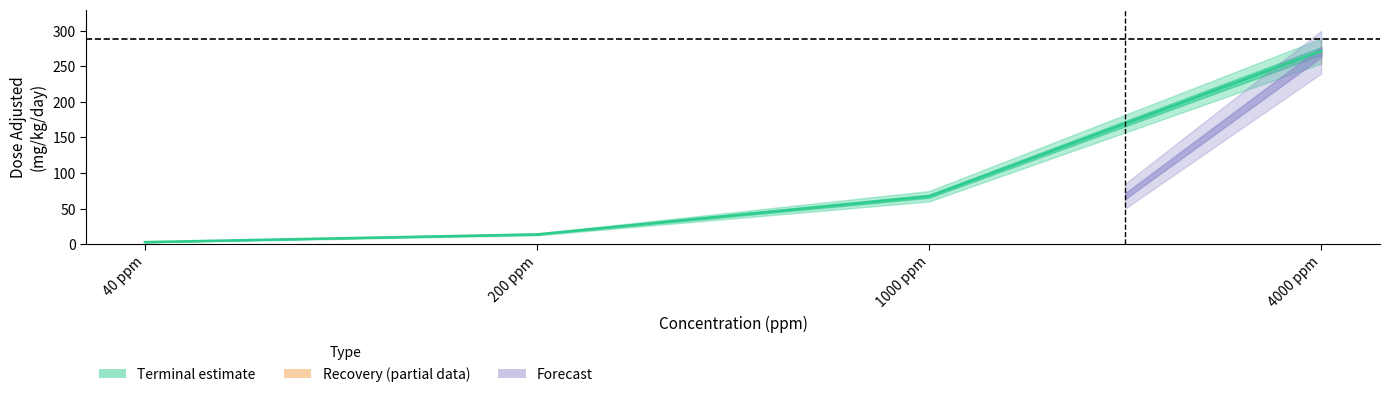

True or false: M_terminal has more than 1 interior local peaks.

False